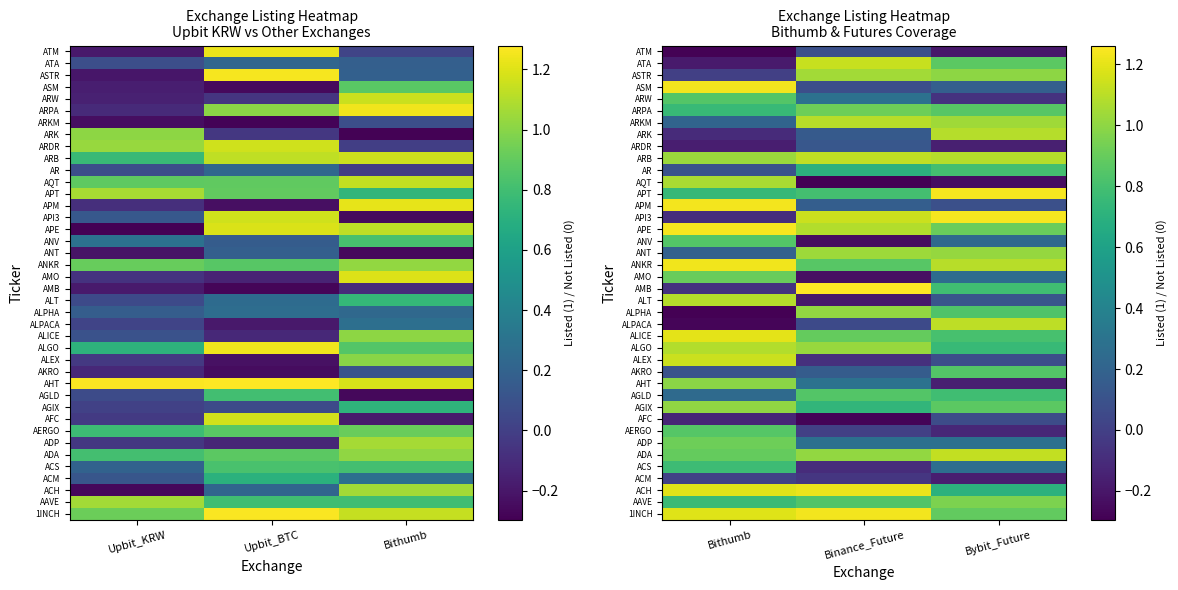

Count the number of categories in the chart.

3